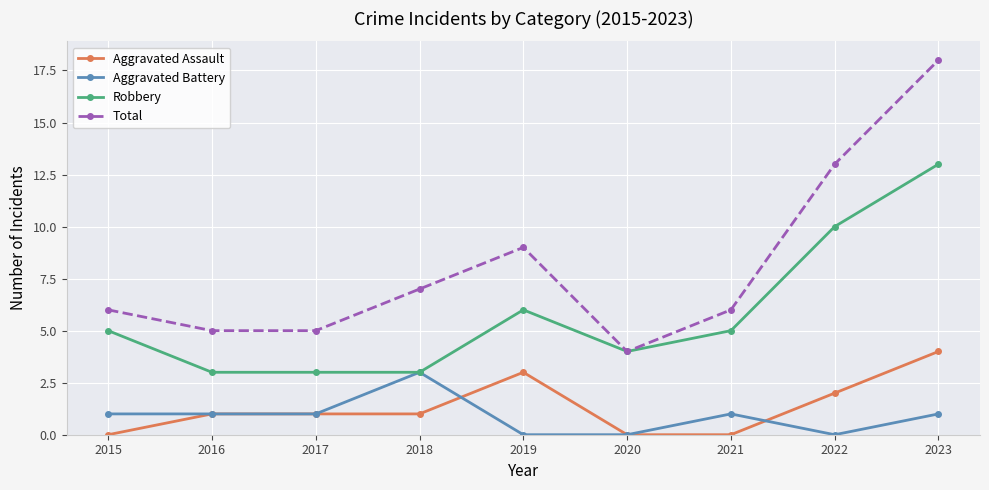

How many Aggravated Assault values are between 0 and 2?

7